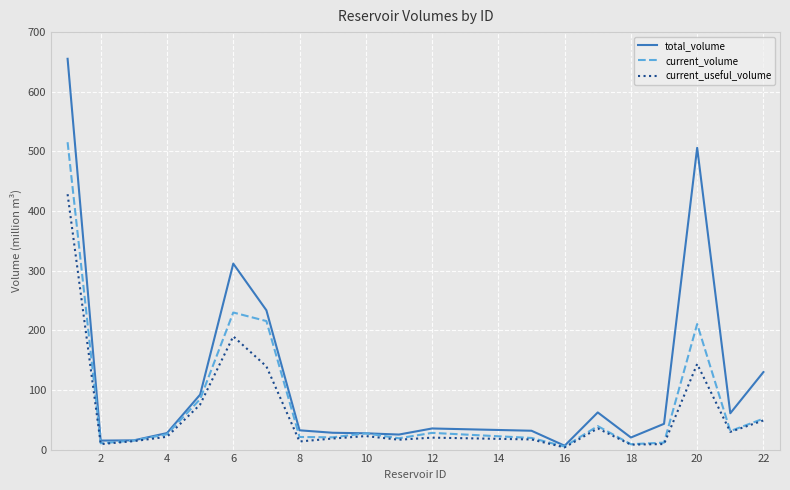

What is the greatest value displayed?

655.3